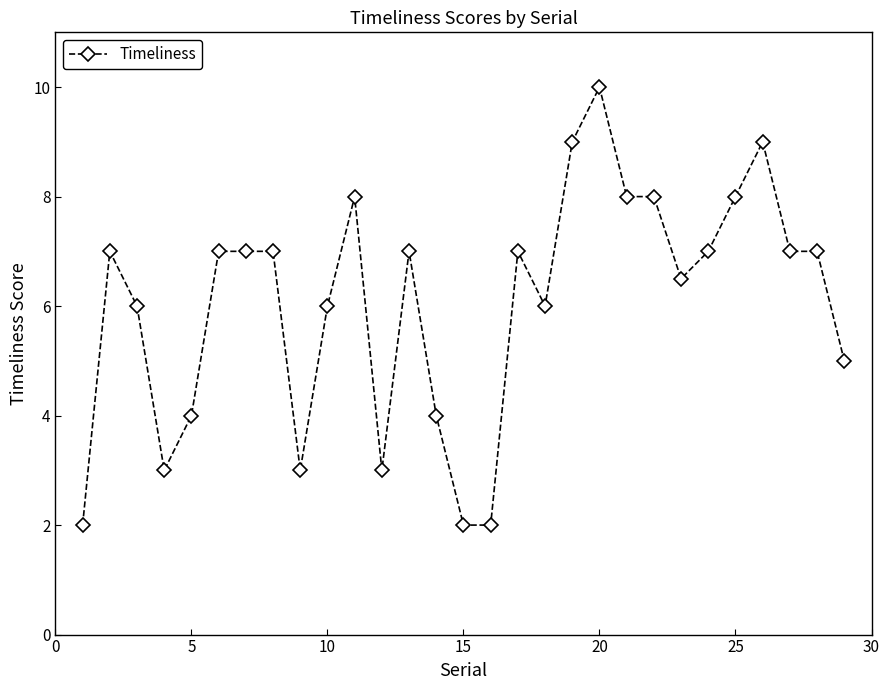

What is the sum of all values?

175.5